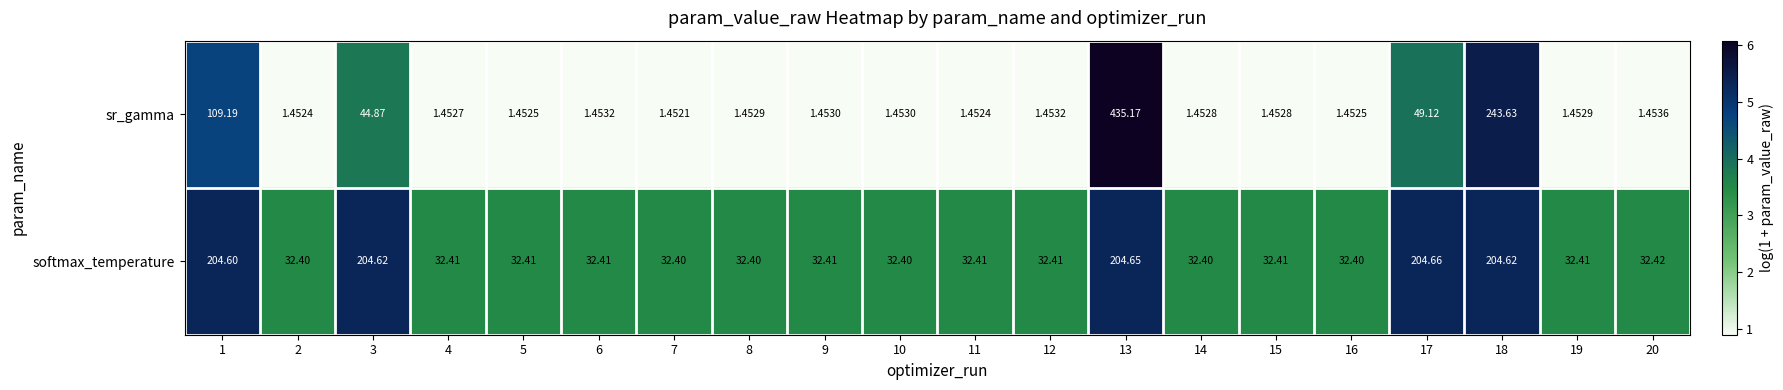

List the series in order of their peak value, highest first.

sr_gamma, softmax_temperature